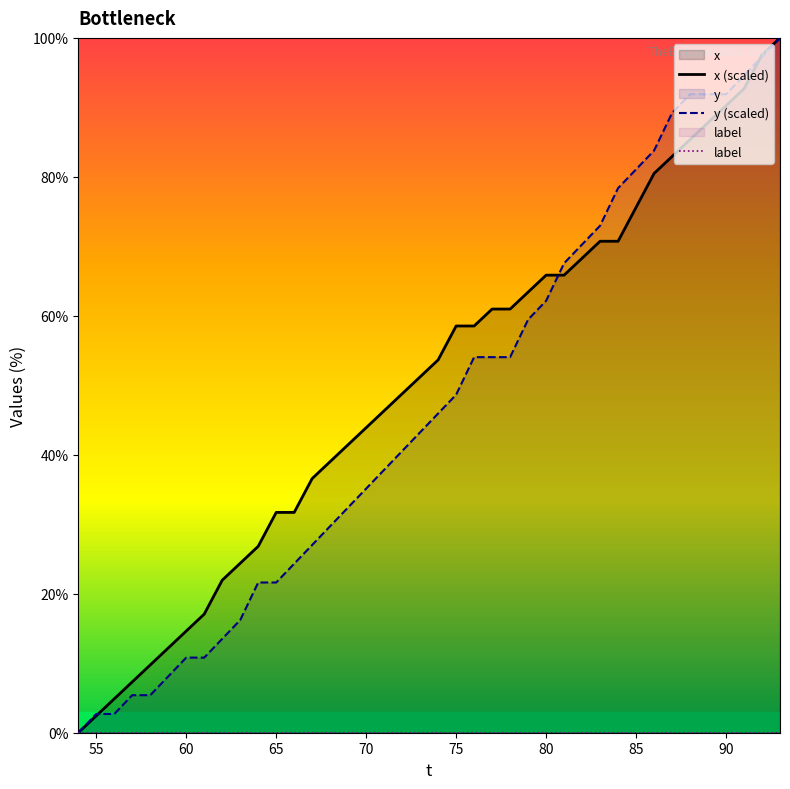

Does the chart display data point markers on the line(s)?

No